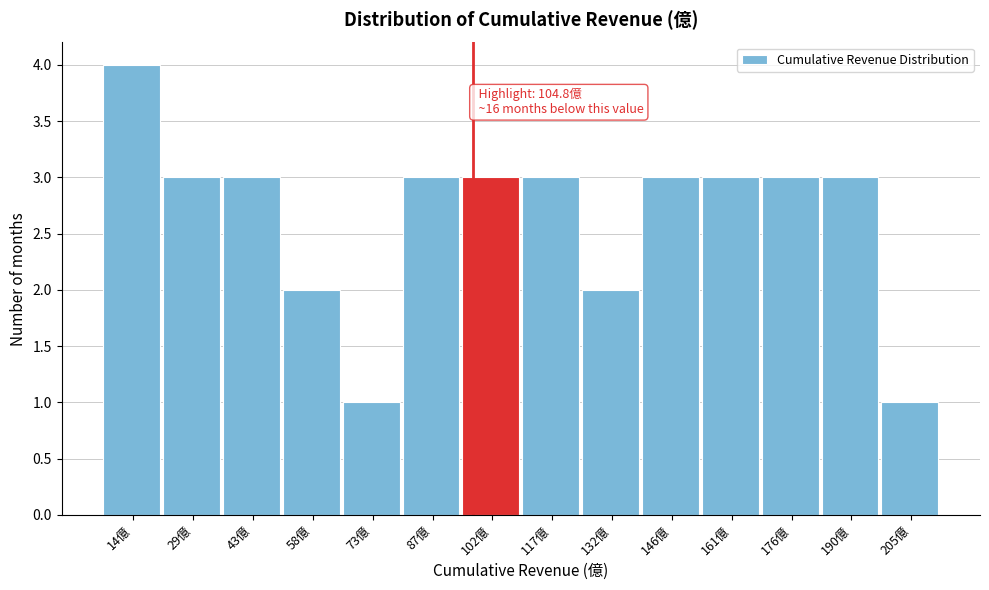

Reading left to right, what are all the values shown in this chart?

14億=4	29億=3	43億=3	58億=2	73億=1	87億=3	102億=3	117億=3	132億=2	146億=3	161億=3	176億=3	190億=3	205億=1